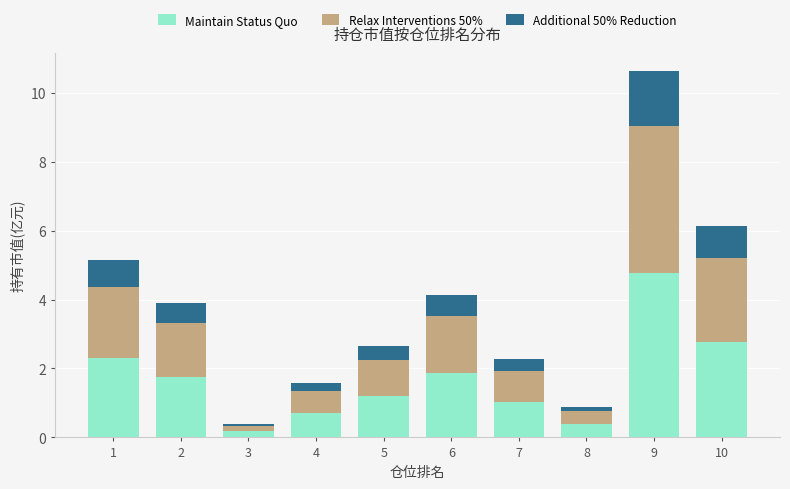

What is the difference between the maximum and second lowest values in the Maintain Status Quo series?

4.4